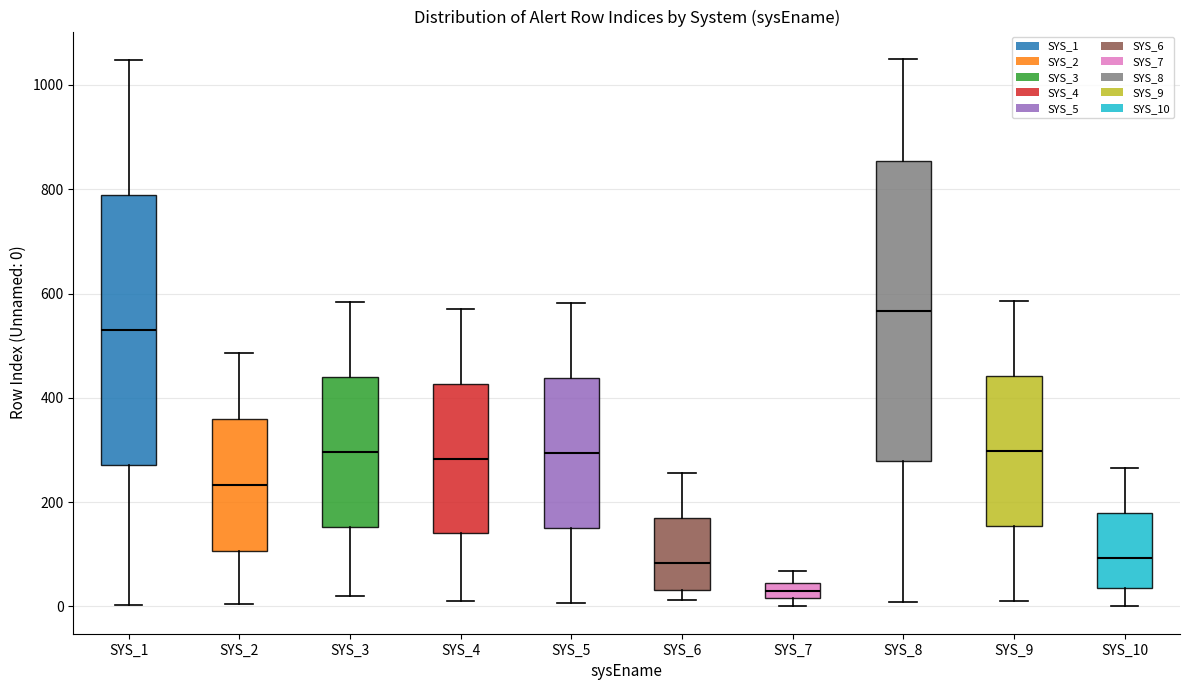

Where does the upper whisker of the box for SYS_1 end on the y-axis? The values are not printed on the chart, so give them approximately, as read against the axis.

1040